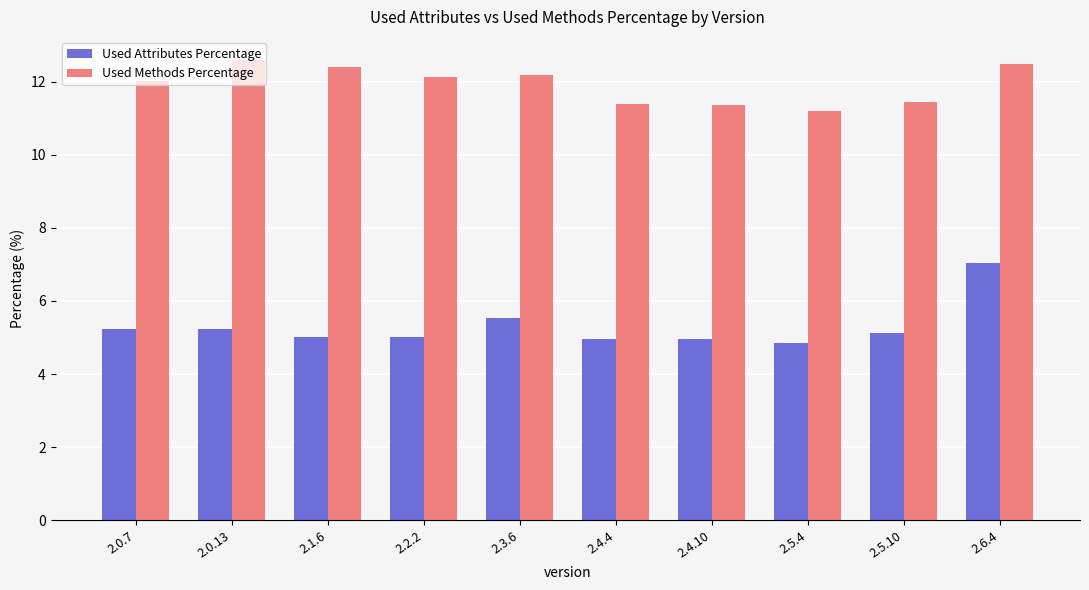

How many series are shown in this chart?

2